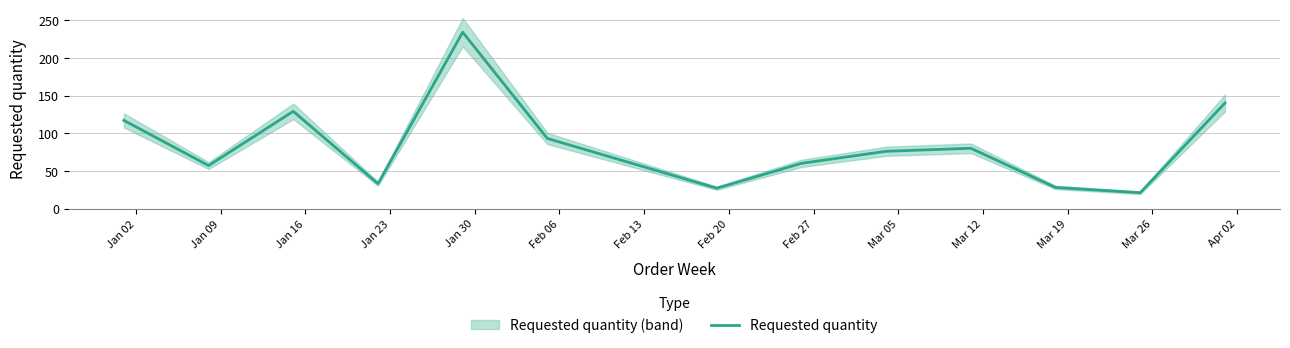

How many distinct data groups are displayed?

1